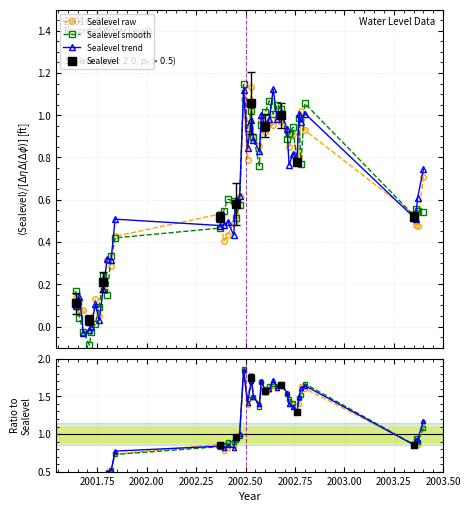

True or false: Sealevel trend has more than 0 interior local peaks.

True